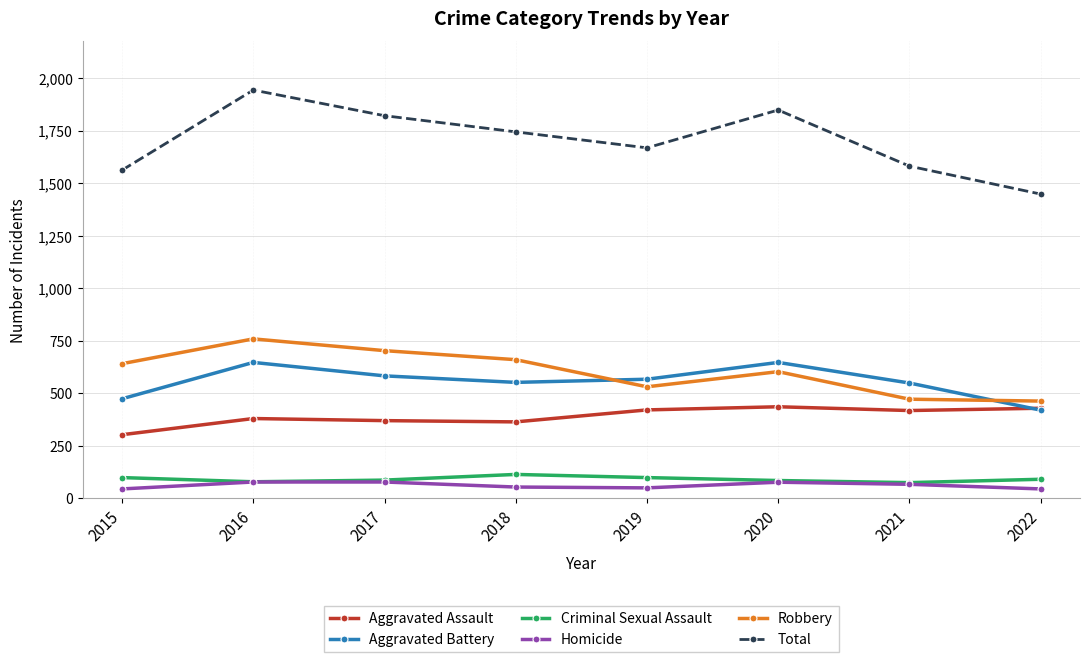

Rank the series by their maximum value, from lowest to highest.

Homicide, Criminal Sexual Assault, Aggravated Assault, Aggravated Battery, Robbery, Total